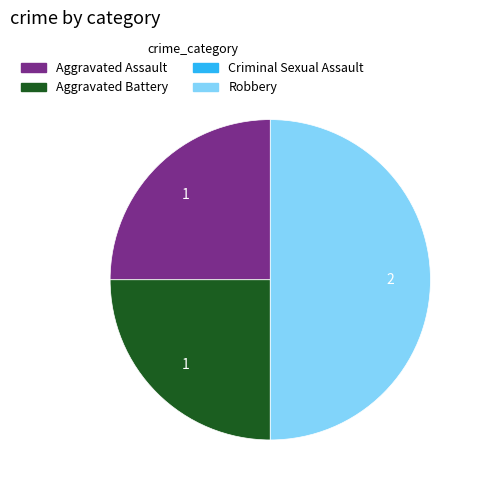

What is the largest slice in the pie chart?

Robbery